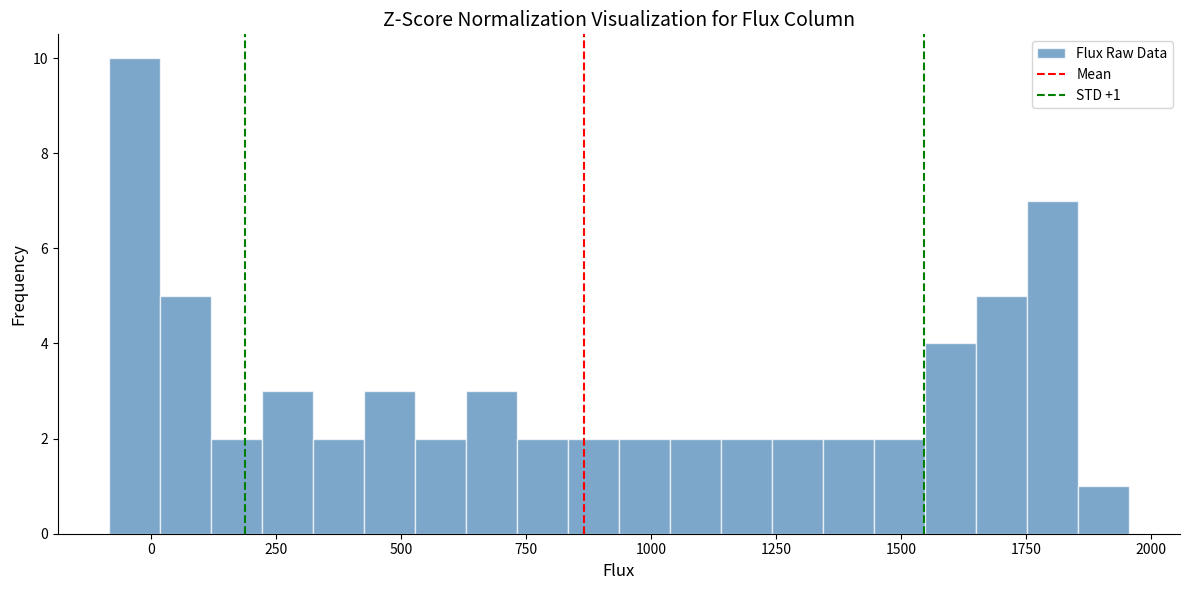

Around what value on the x-axis is the tallest bar? Give the approximate position of its centre, as read against the axis.

-50